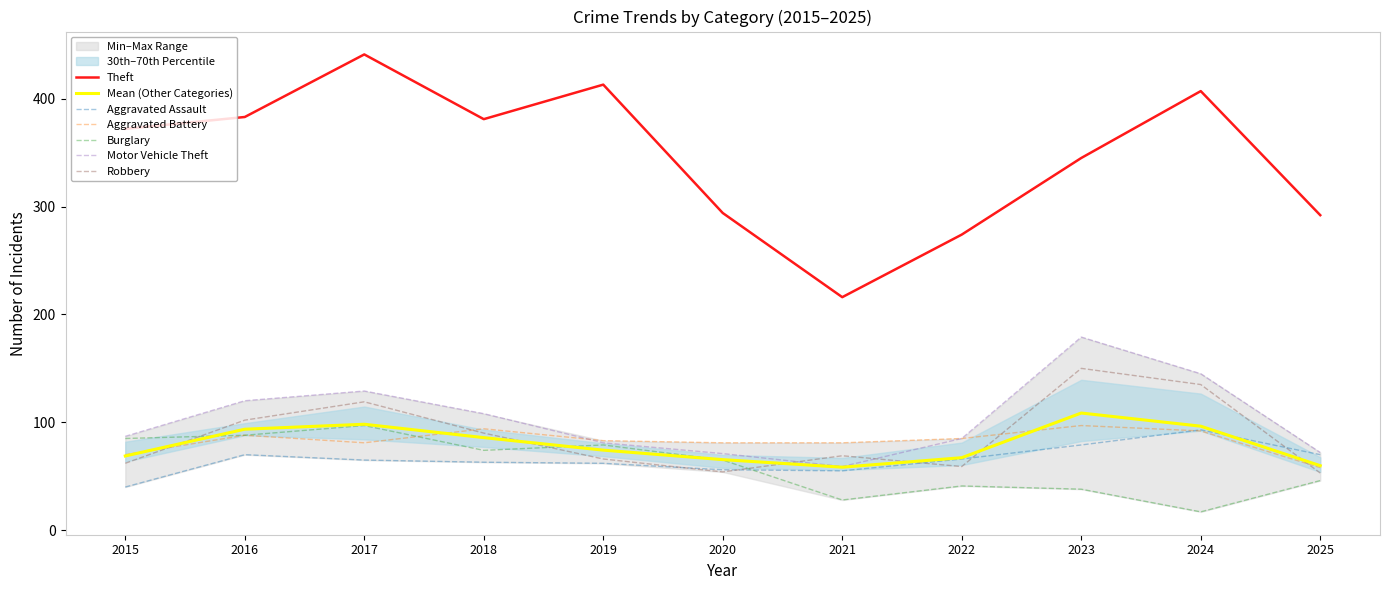

What is the value of the Burglary point at the 6th from the left?

65